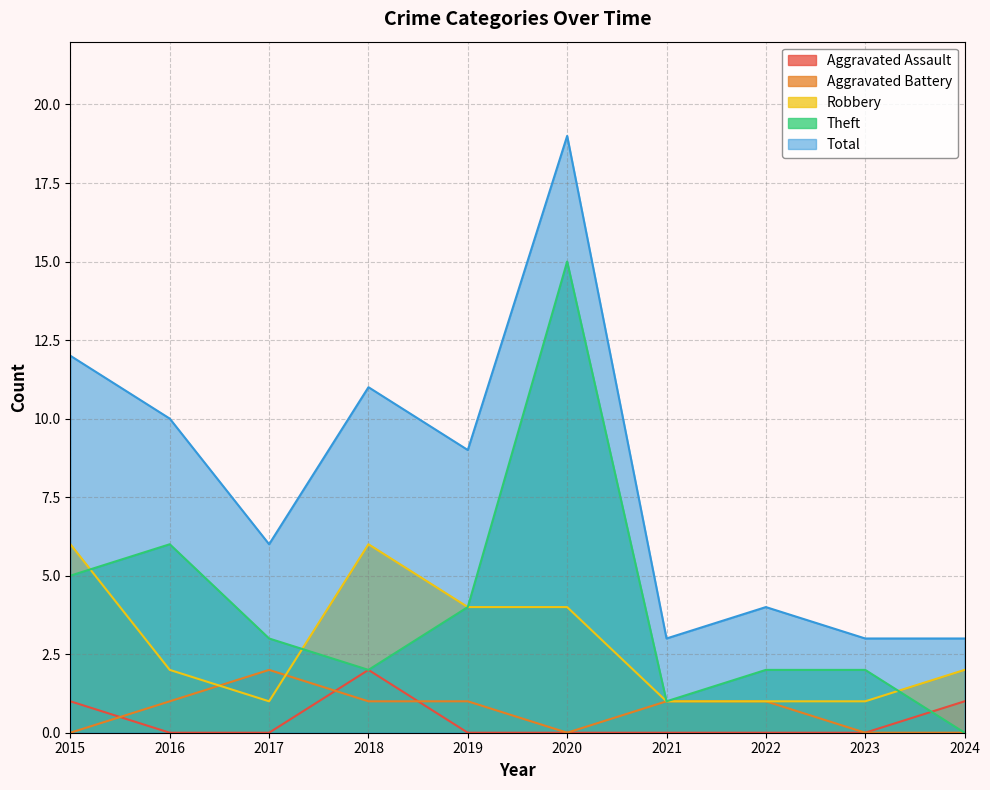

True or false: Aggravated Battery and Total cross at least once.

False